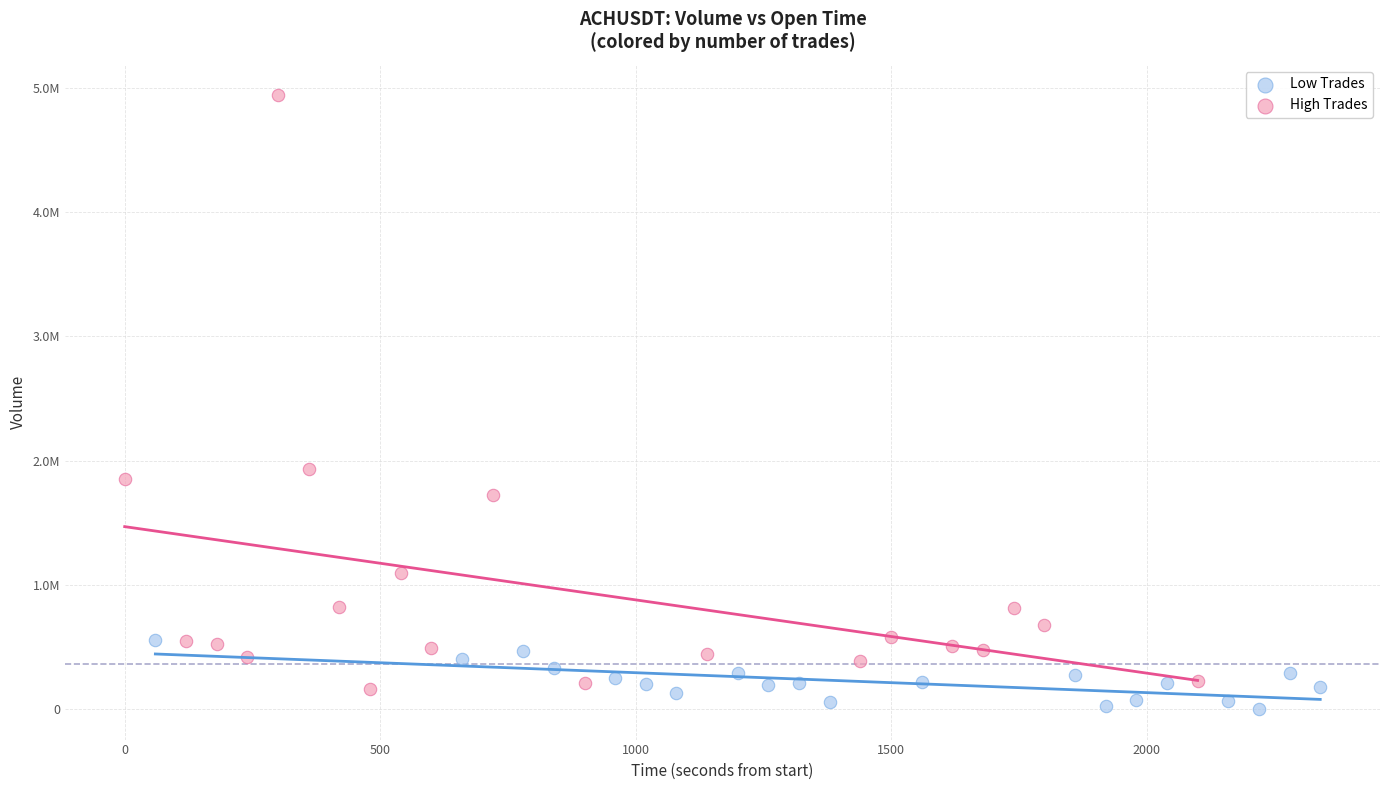

Which series has the widest spread of Y values?

High Trades